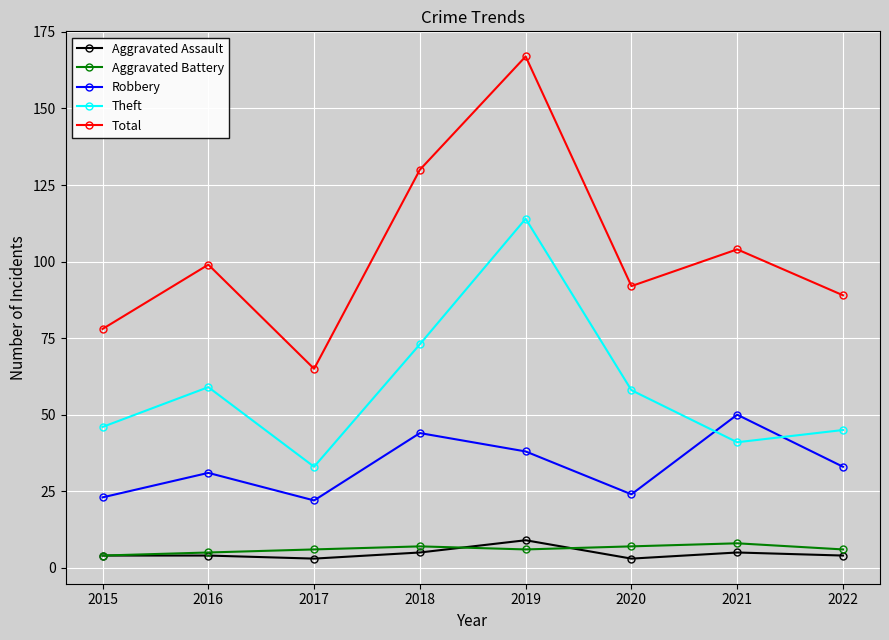

Read the Aggravated Battery value at 2015.

4